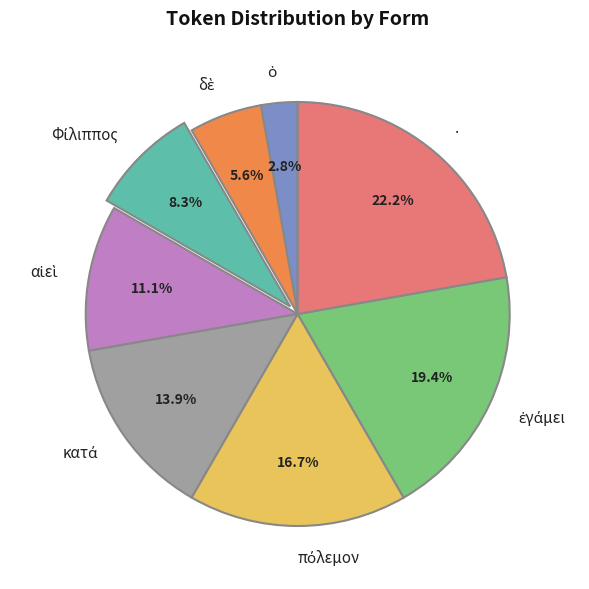

What percentage is NOT represented by .?

77.8%